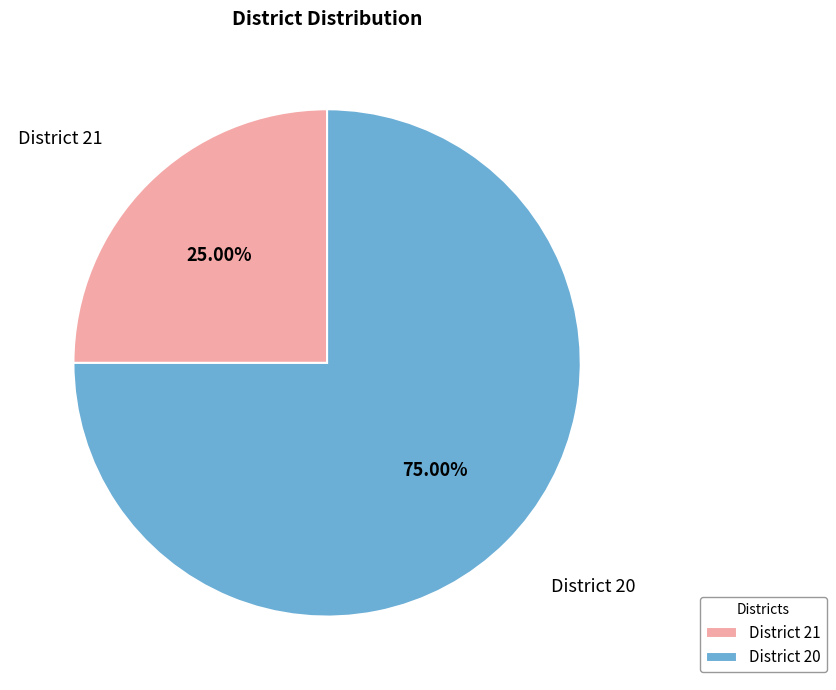

Does any single category account for the majority?

Yes